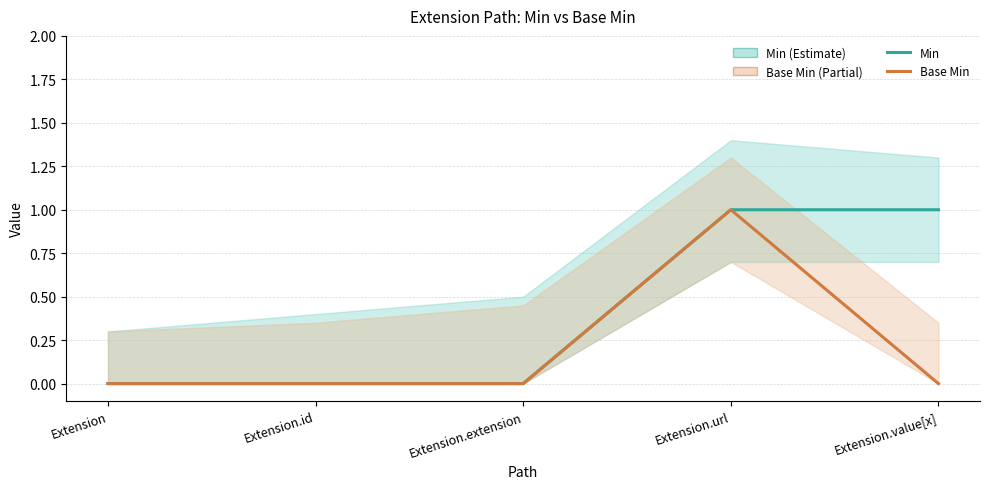

Which series has the largest range (max minus min)?

Min